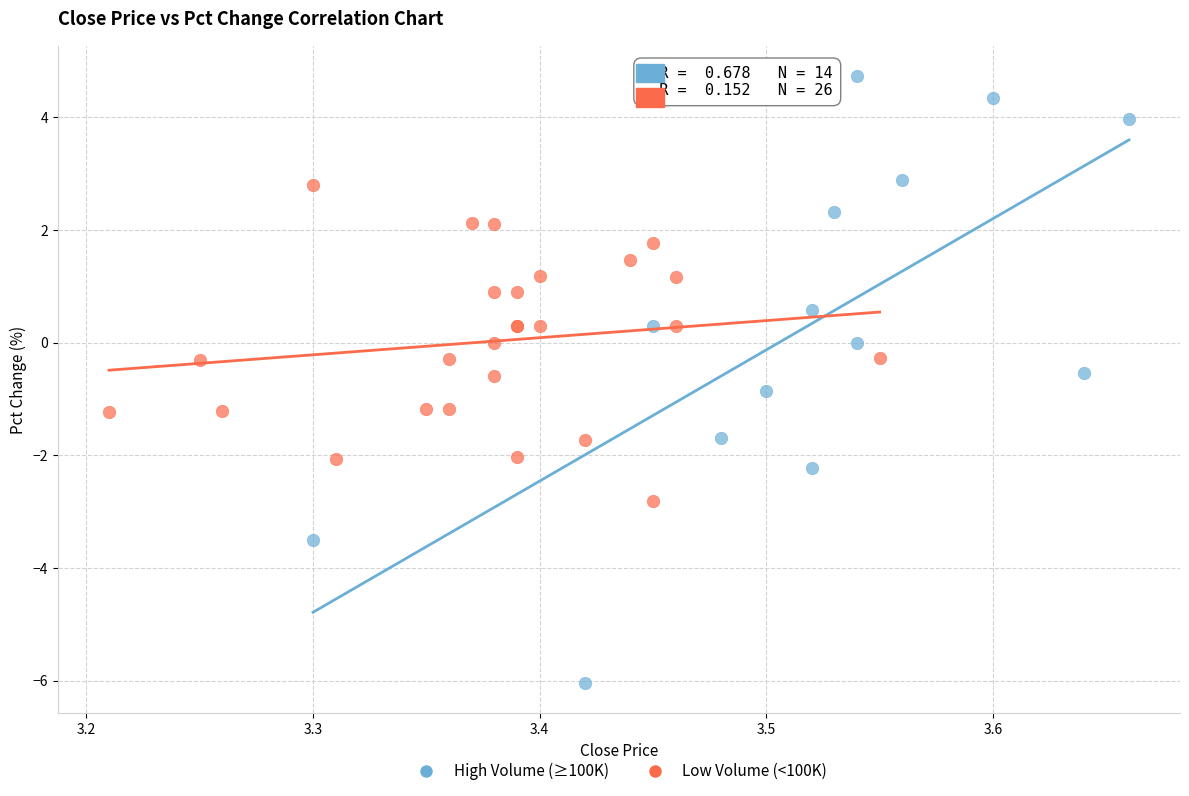

Which series has the widest spread of Y values?

High Volume (≥100K)